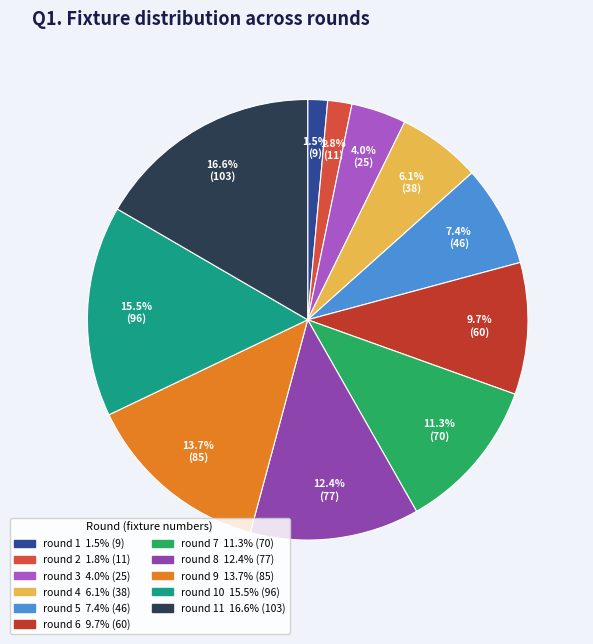

How many slices are in this pie chart?

11